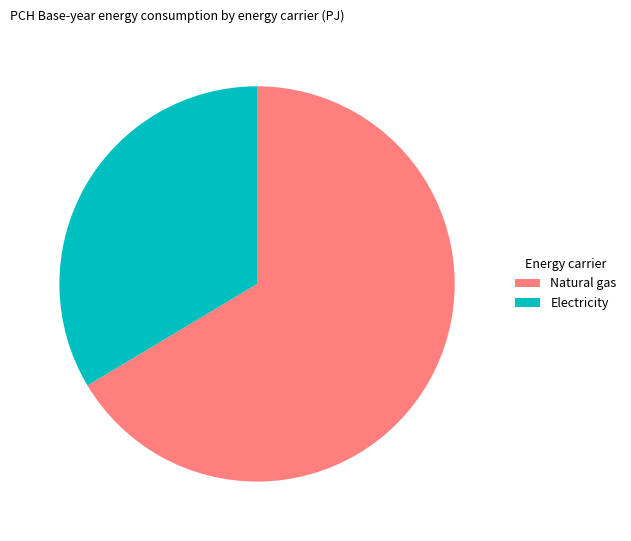

Which category has the biggest portion of the pie?

Natural gas